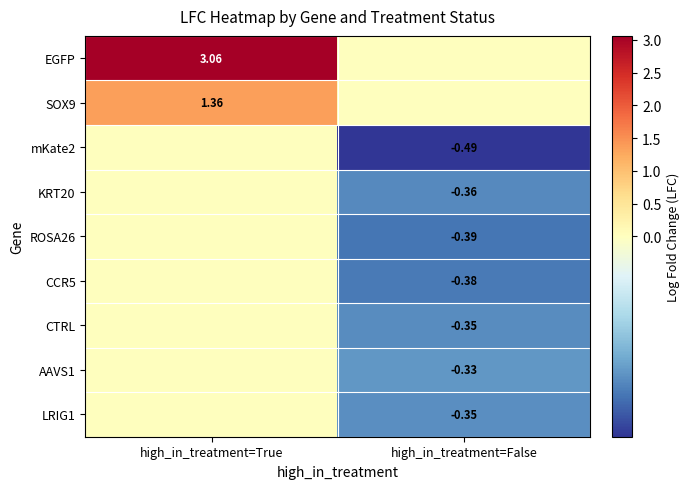

The CCR5 series shows -0.4 at high_in_treatment=False. True or false?

True